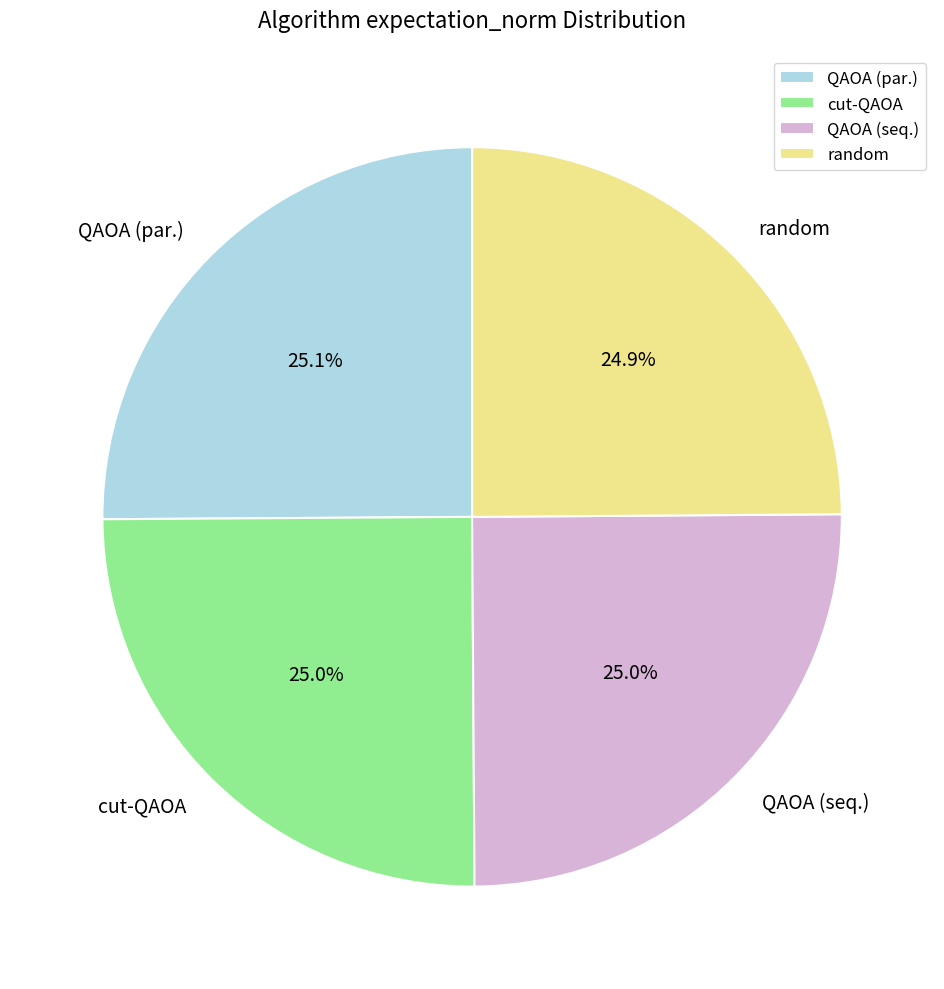

To the nearest percent, what percentage of the pie is cut-QAOA?

25%